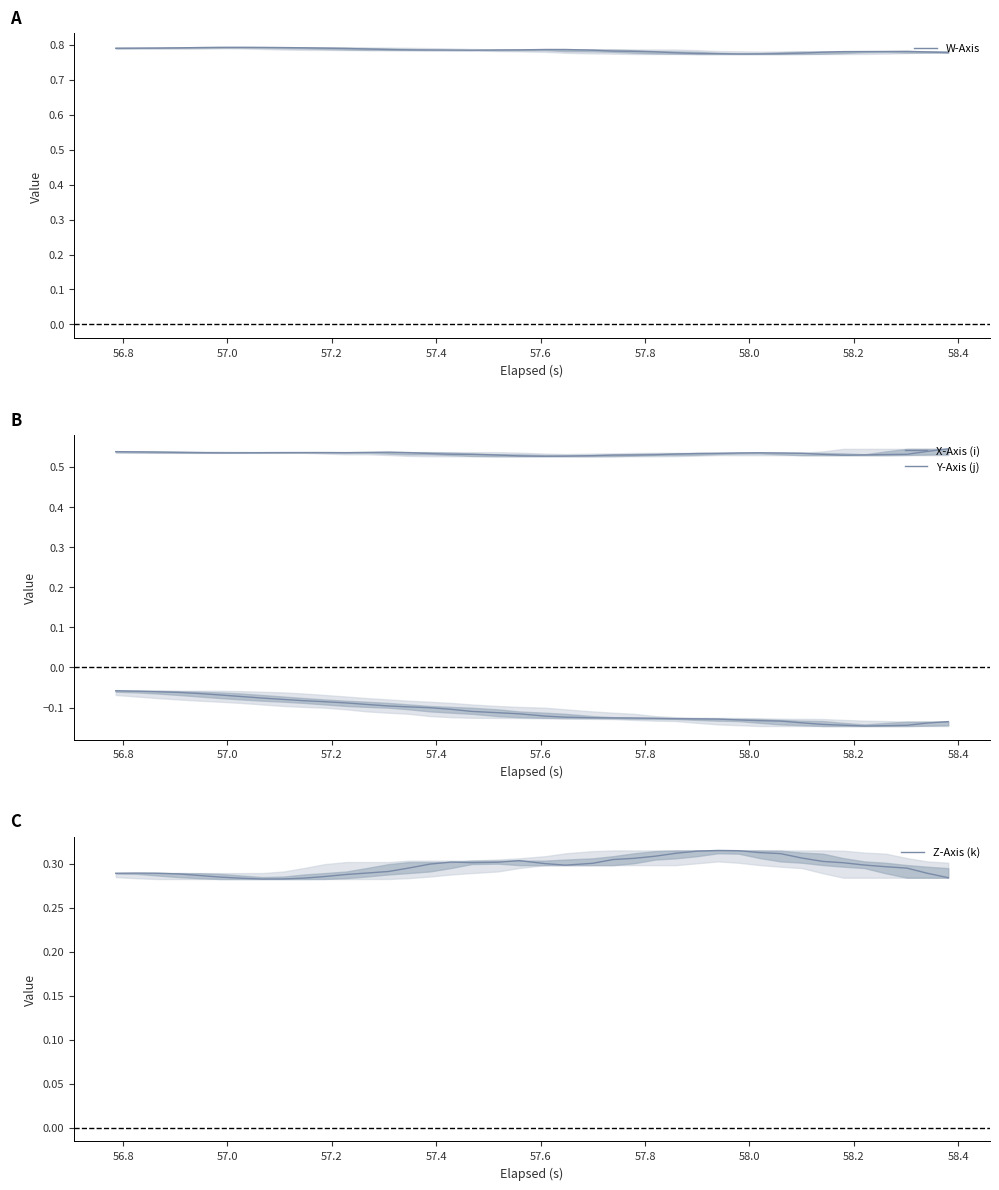

Reading left to right, extract all data points from this chart.

W-Axis: 0.8	0.8	0.8	0.8	0.8	0.8	0.8	0.8	0.8	0.8	0.8	0.8	0.8	0.8	0.8	0.8	0.8	0.8	0.8	0.8	0.8	0.8	0.8	0.8	0.8	0.8	0.8	0.8	0.8	0.8	0.8	0.8	0.8	0.8	0.8	0.8	0.8	0.8	0.8	0.8
X-Axis (i): 0.5	0.5	0.5	0.5	0.5	0.5	0.5	0.5	0.5	0.5	0.5	0.5	0.5	0.5	0.5	0.5	0.5	0.5	0.5	0.5	0.5	0.5	0.5	0.5	0.5	0.5	0.5	0.5	0.5	0.5	0.5	0.5	0.5	0.5	0.5	0.5	0.5	0.5	0.5	0.5
Y-Axis (j): -0.1	-0.1	-0.1	-0.1	-0.1	-0.1	-0.1	-0.1	-0.1	-0.1	-0.1	-0.1	-0.1	-0.1	-0.1	-0.1	-0.1	-0.1	-0.1	-0.1	-0.1	-0.1	-0.1	-0.1	-0.1	-0.1	-0.1	-0.1	-0.1	-0.1	-0.1	-0.1	-0.1	-0.1	-0.1	-0.1	-0.1	-0.1	-0.1	-0.1
Z-Axis (k): 0.3	0.3	0.3	0.3	0.3	0.3	0.3	0.3	0.3	0.3	0.3	0.3	0.3	0.3	0.3	0.3	0.3	0.3	0.3	0.3	0.3	0.3	0.3	0.3	0.3	0.3	0.3	0.3	0.3	0.3	0.3	0.3	0.3	0.3	0.3	0.3	0.3	0.3	0.3	0.3